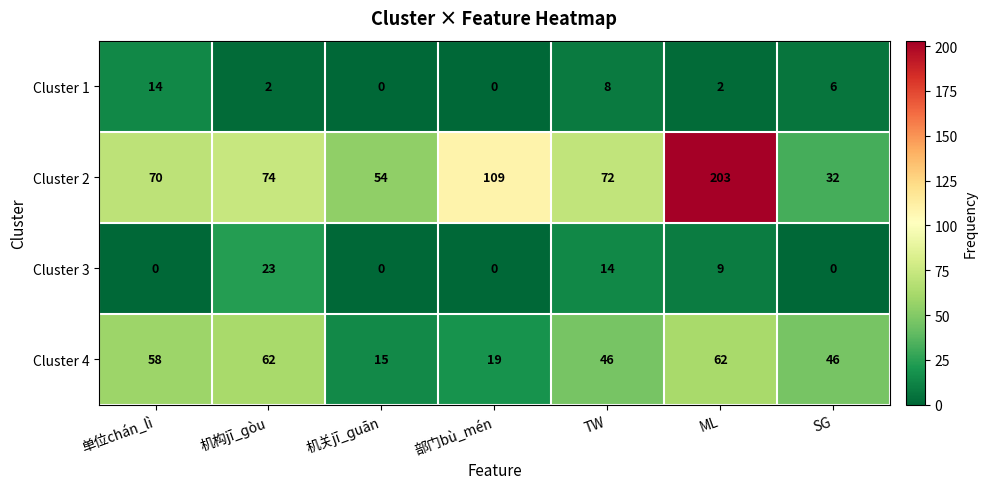

Which series has the largest total across all categories?

Cluster 2